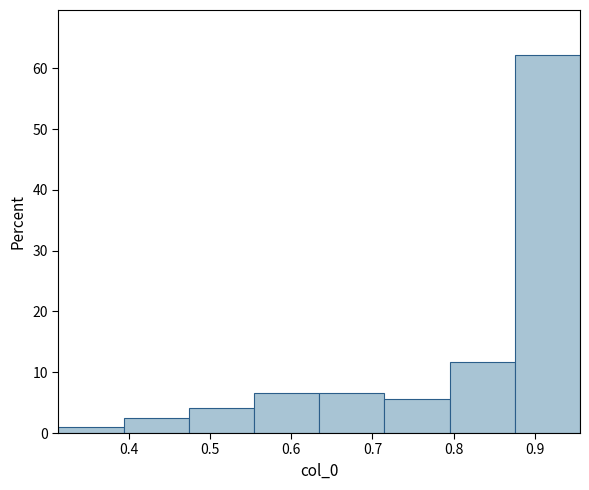

Reading left to right, transcribe this chart: for each bar, give the range it covers on the x-axis and its height. Neither the bar edges nor the heights are printed on the chart, so give them approximately, as read against the axes.

0.31 to 0.39: 1
0.39 to 0.47: 3
0.47 to 0.55: 4
0.55 to 0.63: 7
0.63 to 0.71: 7
0.71 to 0.80: 6
0.80 to 0.88: 12
0.88 to 0.96: 62